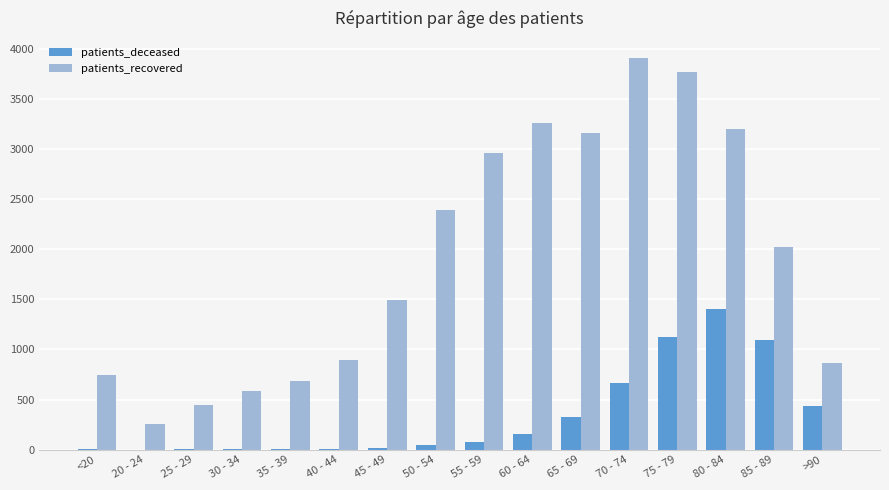

What is the spread (max minus min) of values at 40 - 44?

890